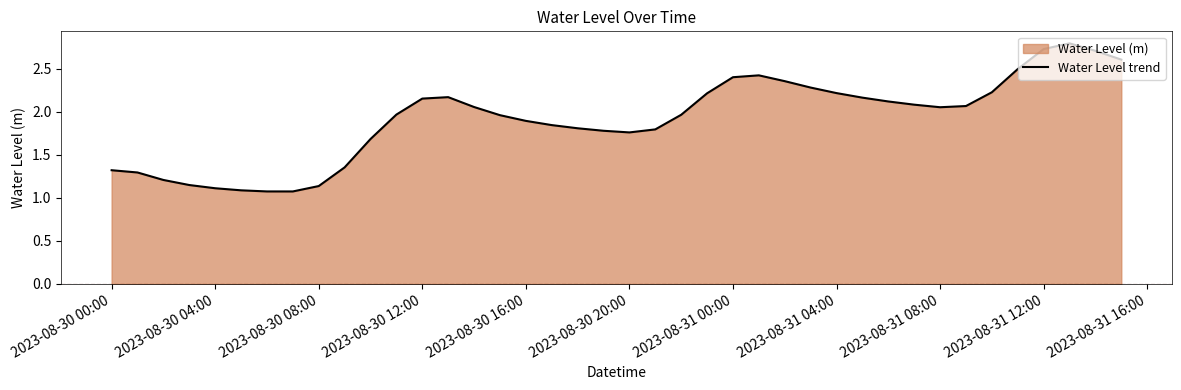

Is it true that the value at 2023-08-30 12:00 is 3.7?

False